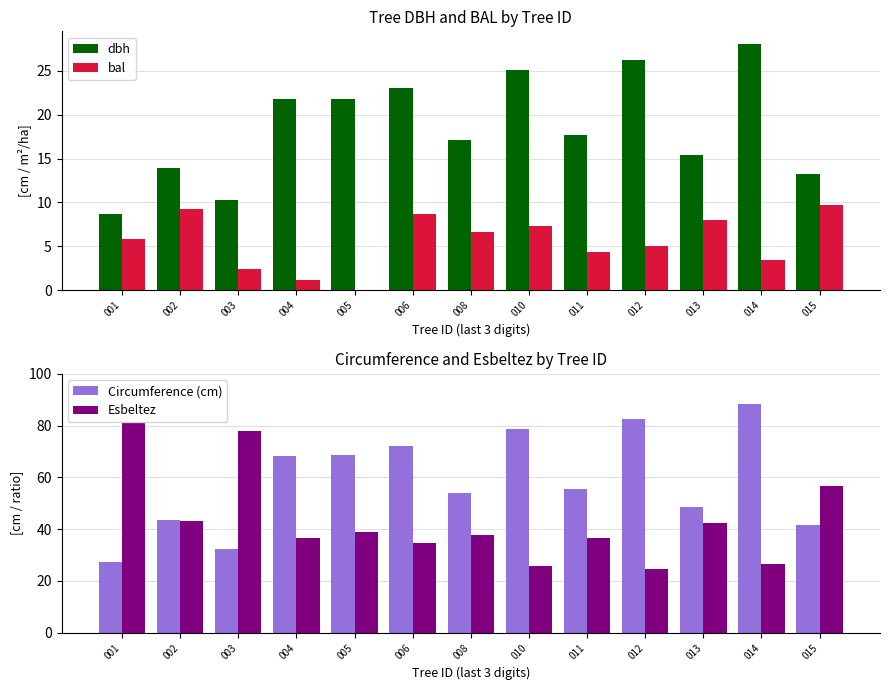

Which category has the highest value in the Circumference (cm) series?

014